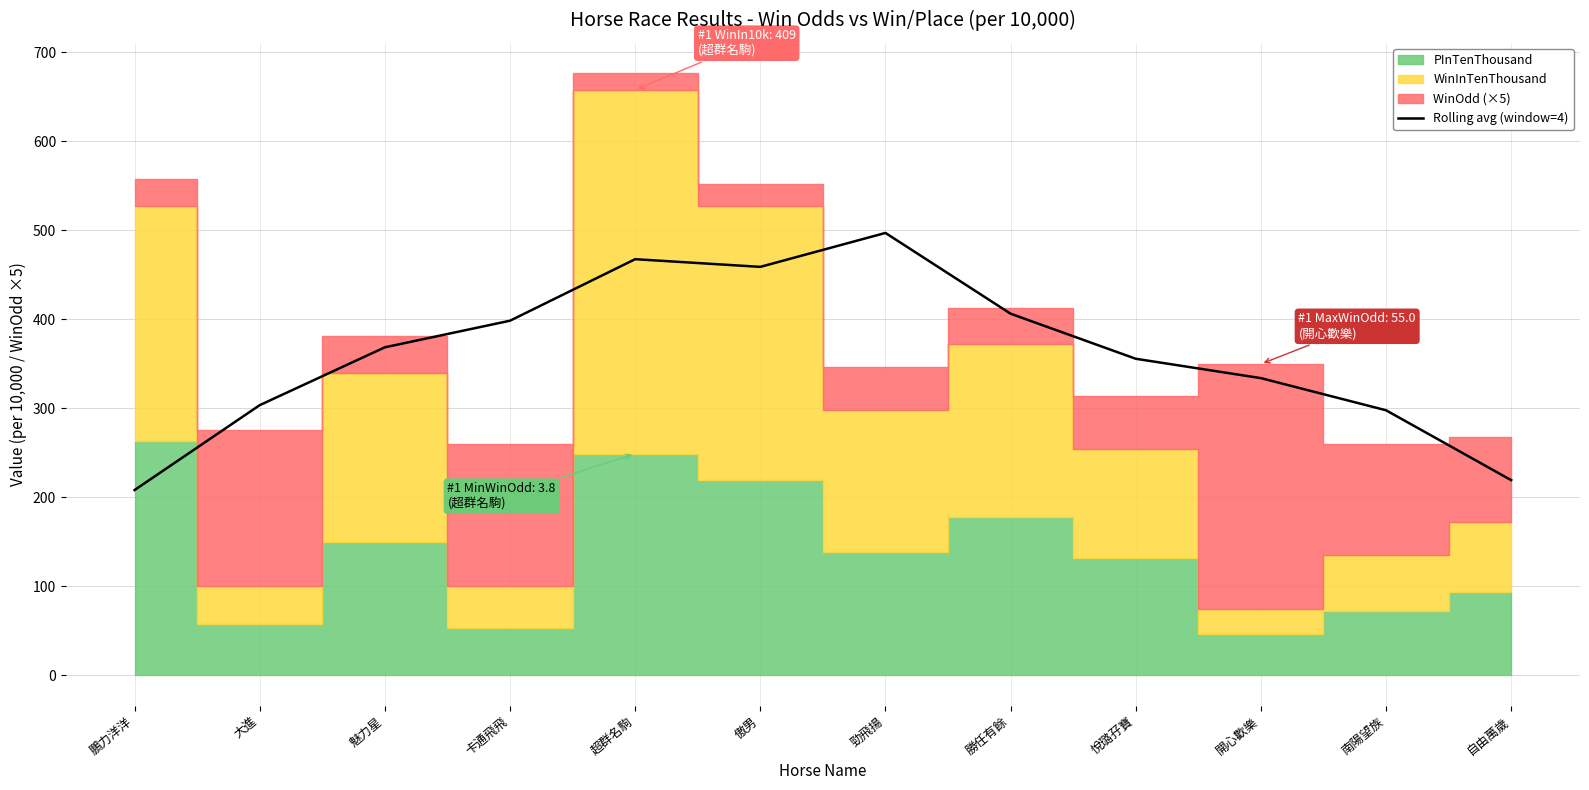

How many interior local peaks (higher than both neighbors) does the data have?

2